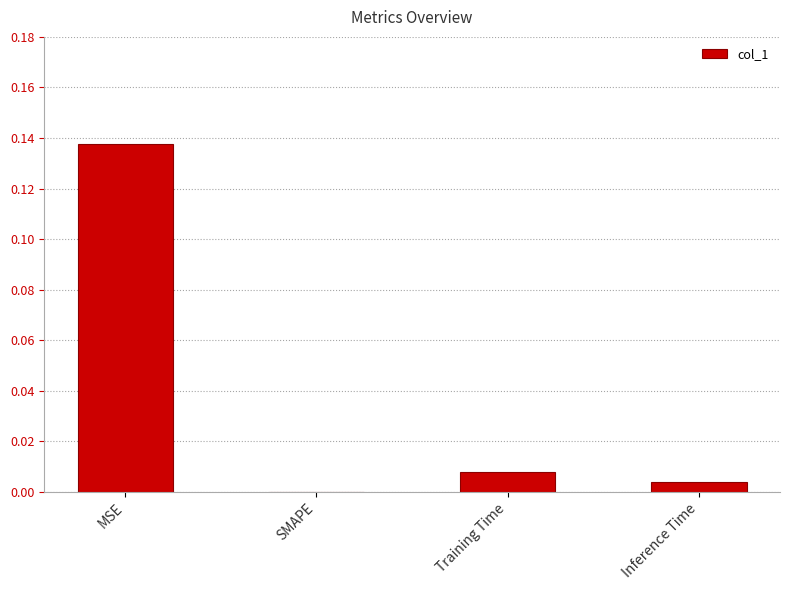

Which category has the highest value across all series?

MSE